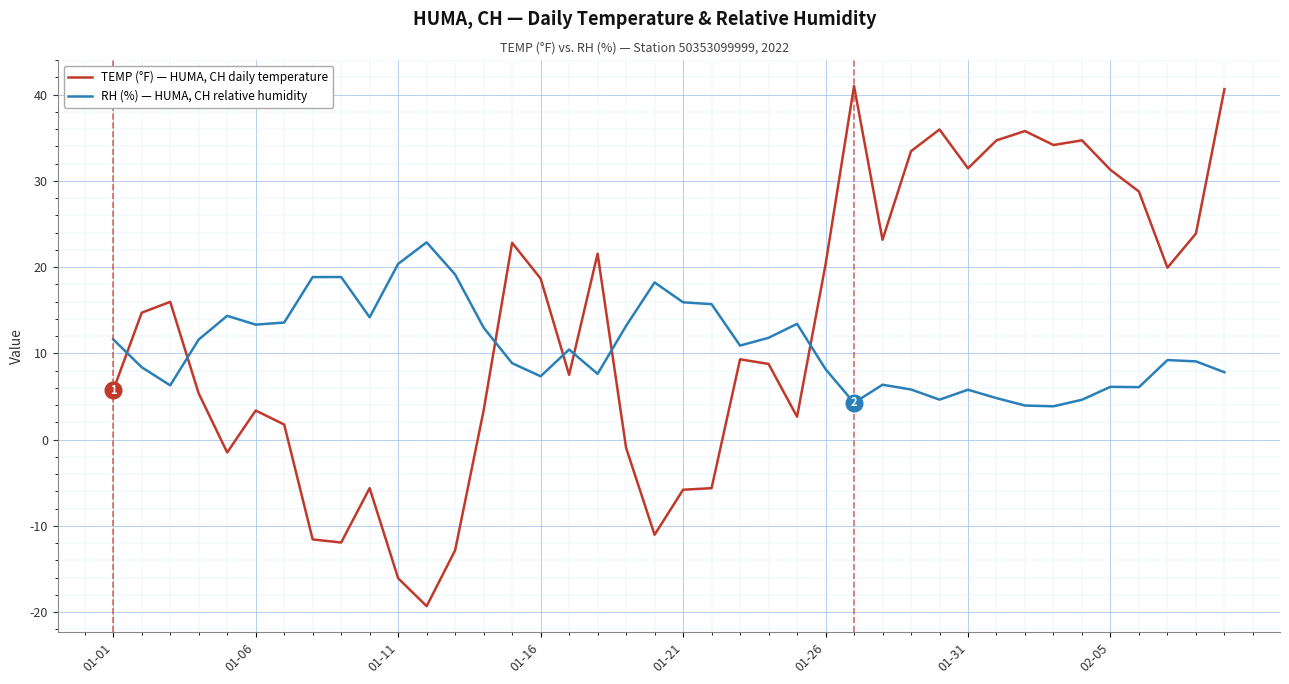

What is the lowest value of the RH (%) — HUMA, CH relative humidity series?

3.9